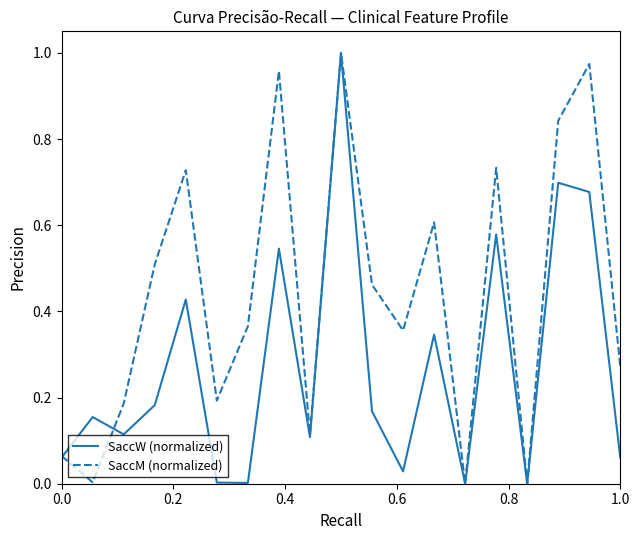

Which series has the largest total across all categories?

SaccM (normalized)